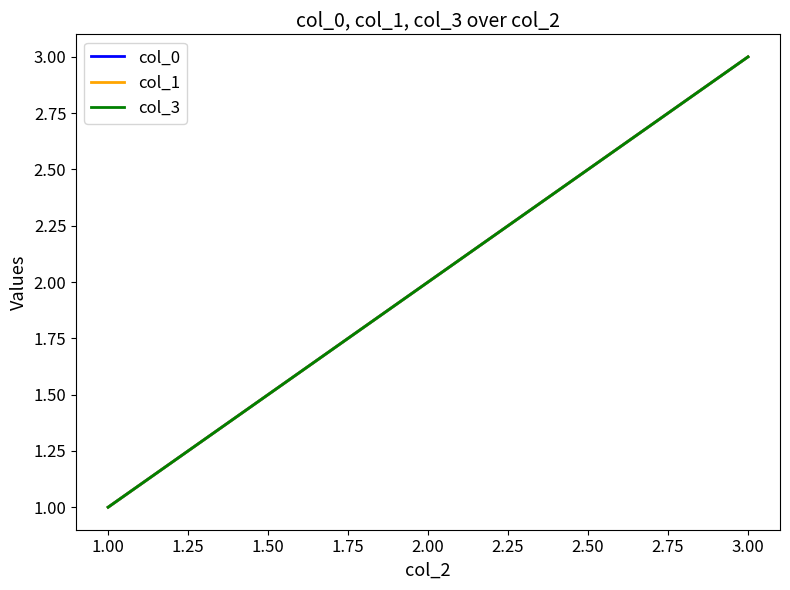

What is the maximum value shown in the chart?

3